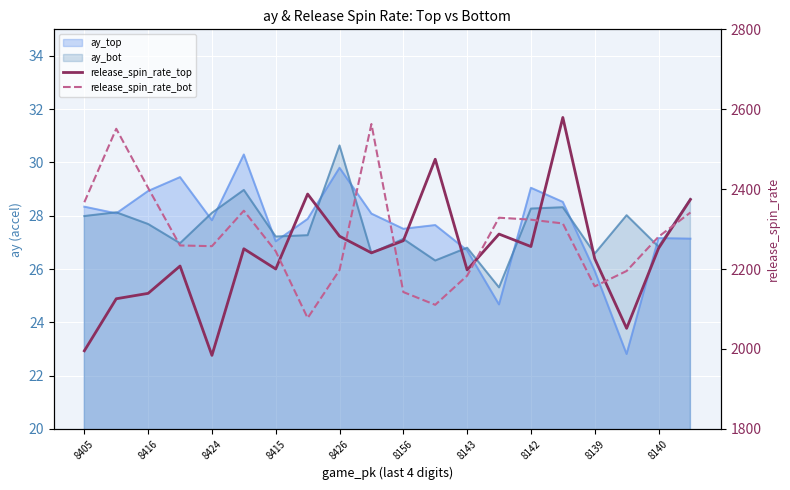

In release_spin_rate_bot, how many points are higher than both neighbors (excluding endpoints)?

4